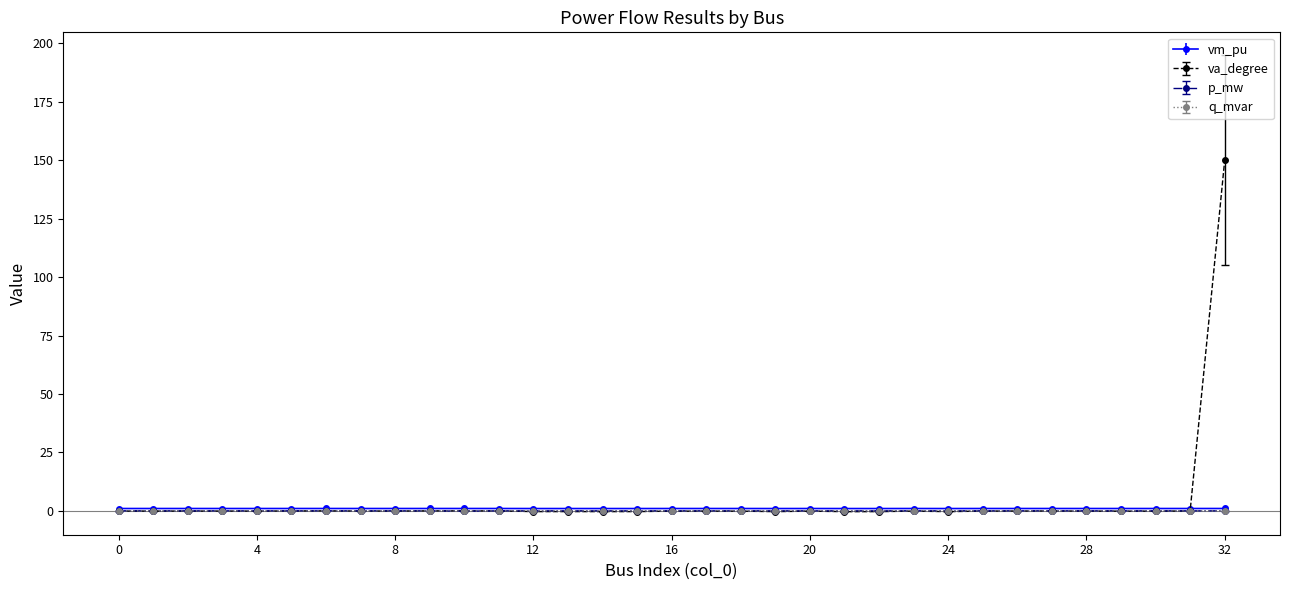

Which series has the largest range (max minus min)?

va_degree